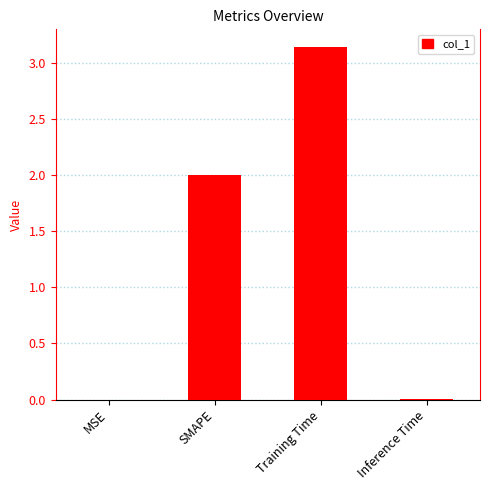

What is the sum of all values?

5.2